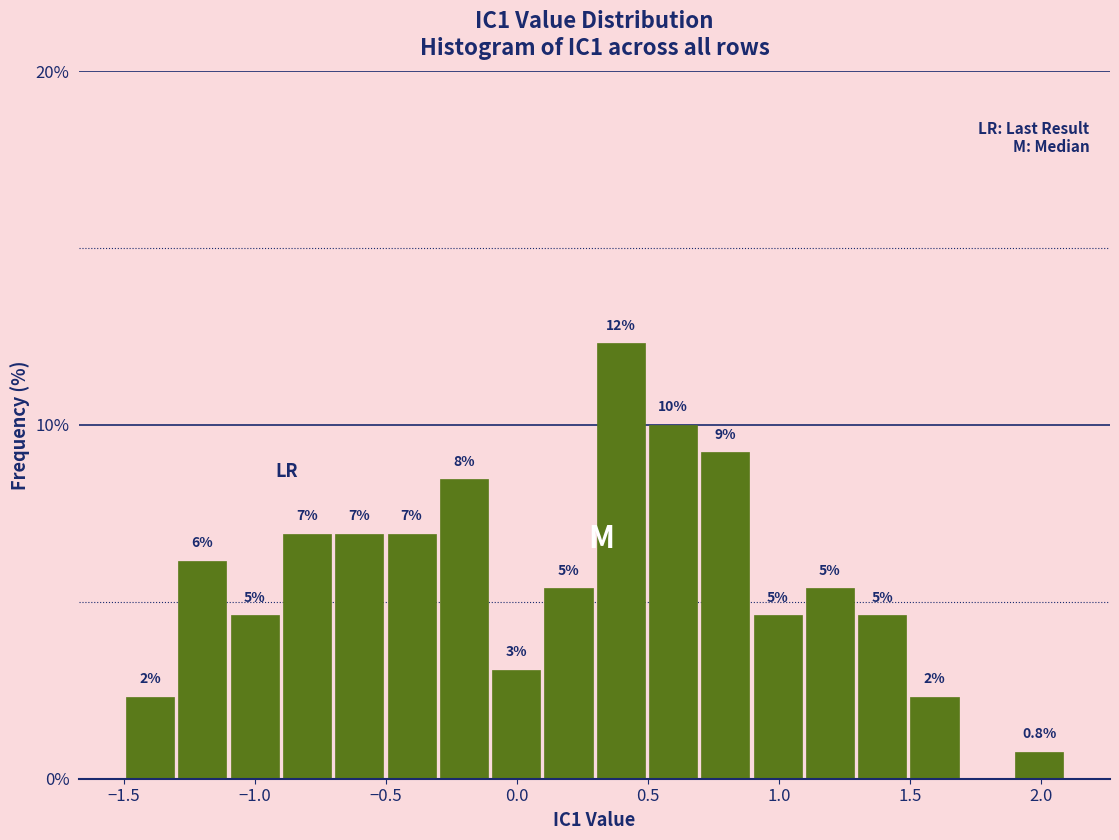

Around what value on the x-axis is the tallest bar? Give the approximate position of its centre, as read against the axis.

0.40